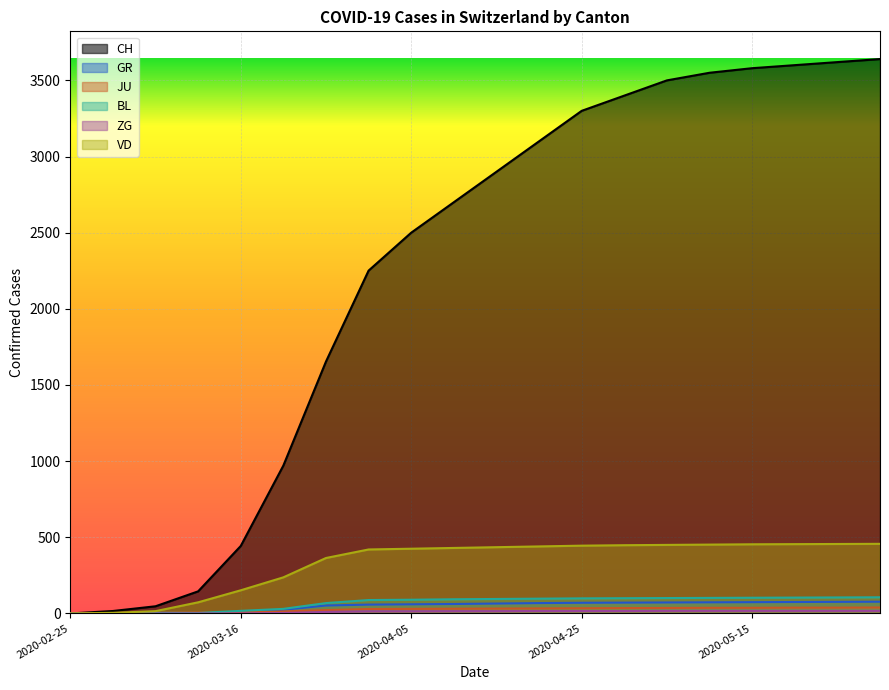

Which series has the largest range (max minus min)?

CH